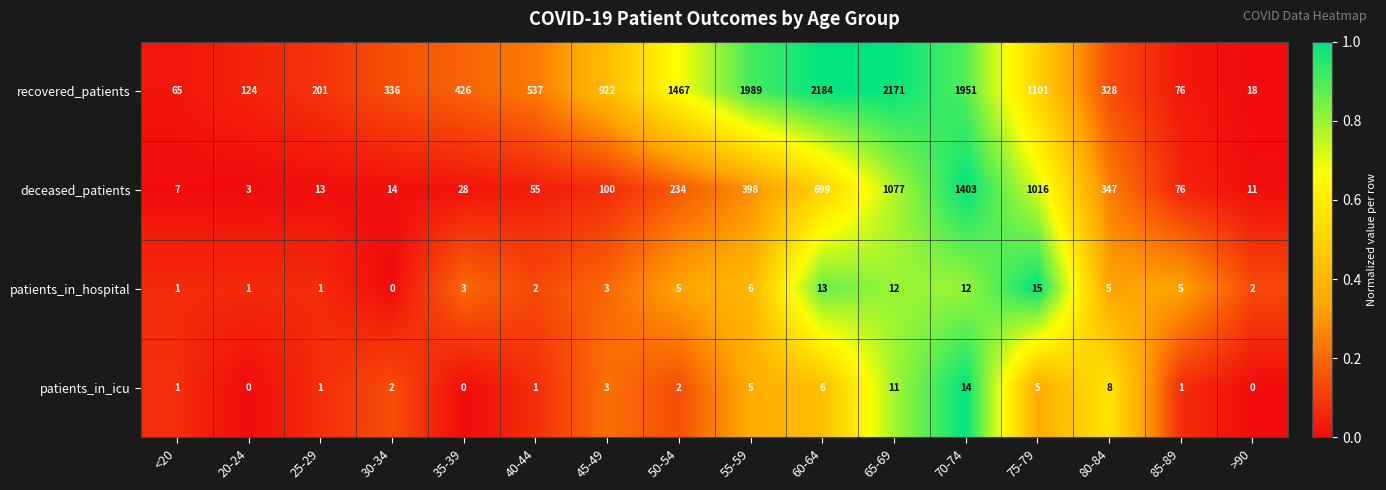

The patients_in_hospital series shows 5 at 85-89. True or false?

True